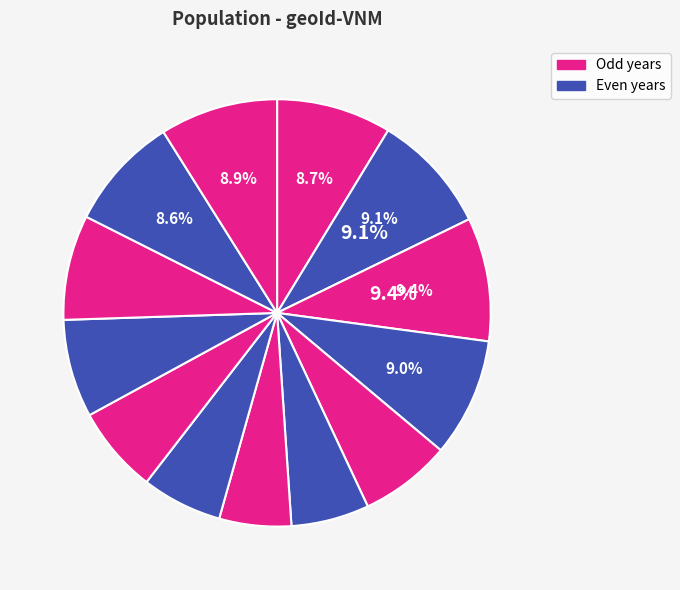

Rank the categories by value from highest to lowest.

2012, 2011, 2013, Sơ bộ 2022, 2010, 2021, 2020, 2019, 2014, 2018, 2017, 2015, 2016